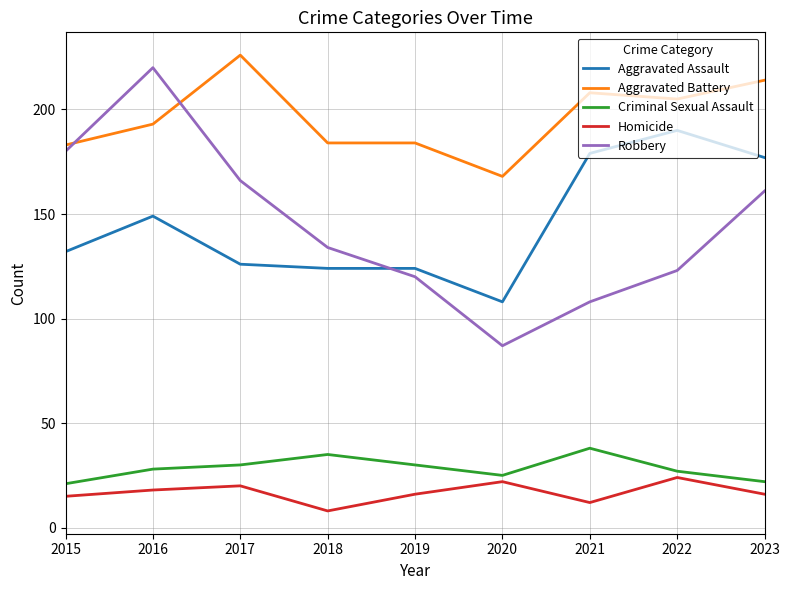

What is the difference between the Robbery values at 2020 and 2021?

21